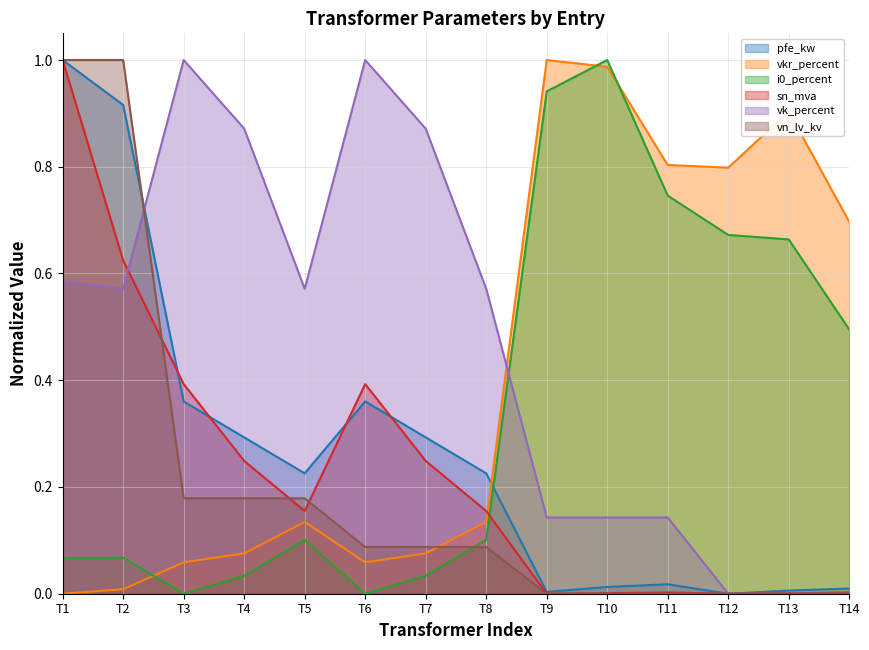

The vn_lv_kv series shows 0.4 at T13. True or false?

False